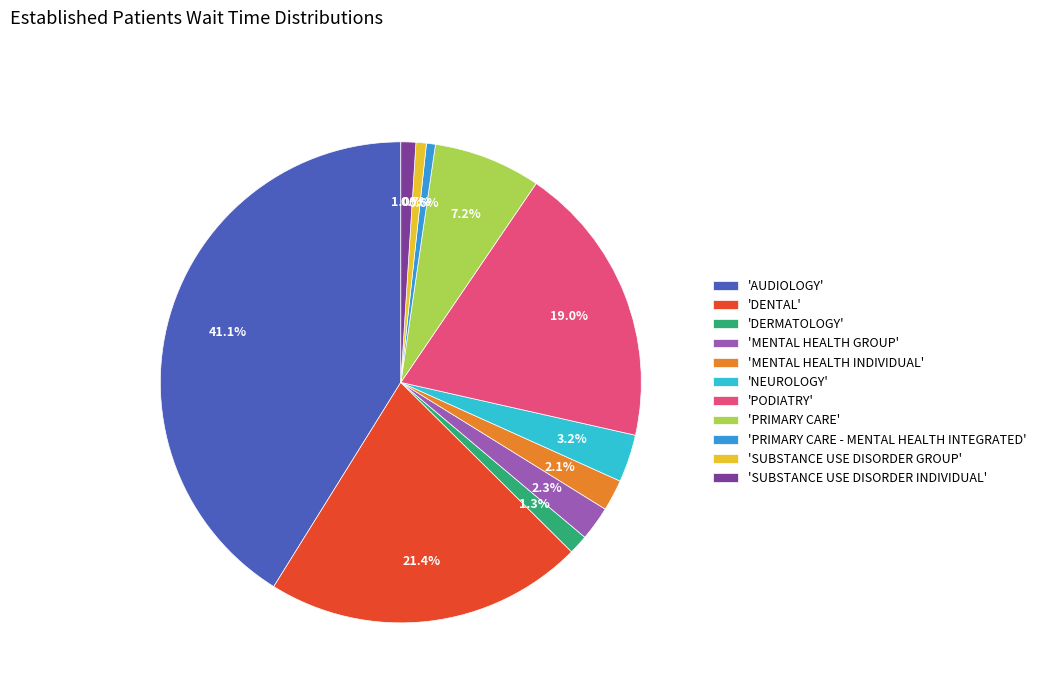

How many segments does this pie chart have?

11